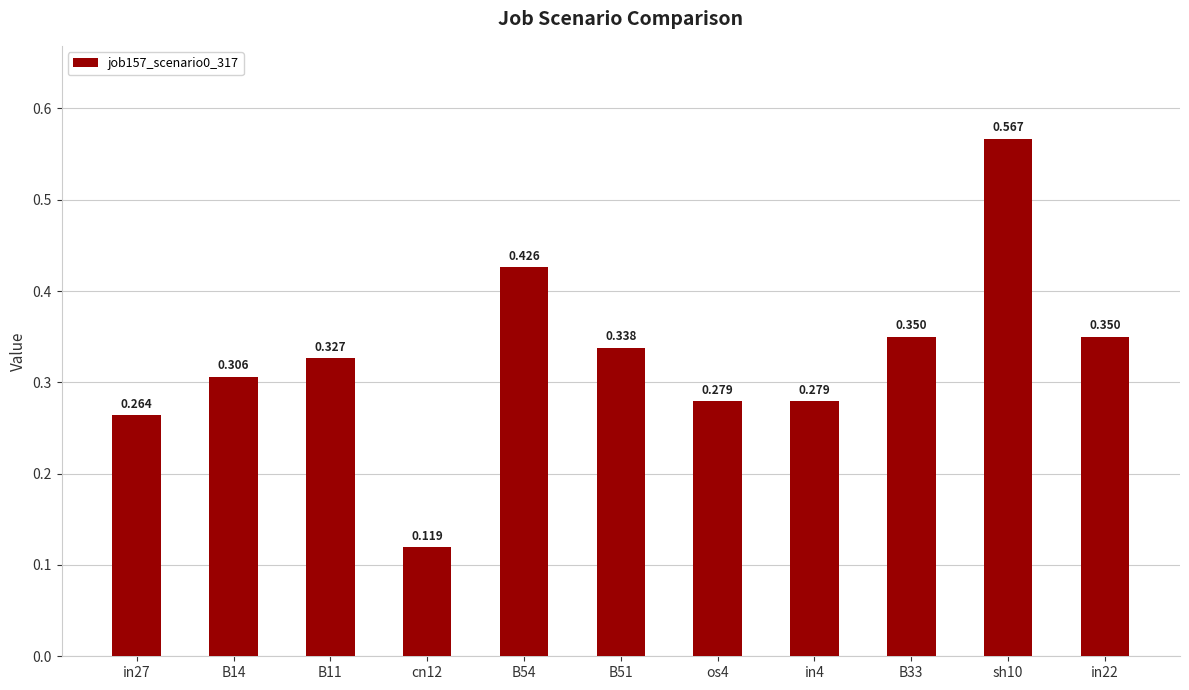

Reading left to right, transcribe all the data shown in this chart.

0.3	0.3	0.3	0.1	0.4	0.3	0.3	0.3	0.3	0.6	0.3